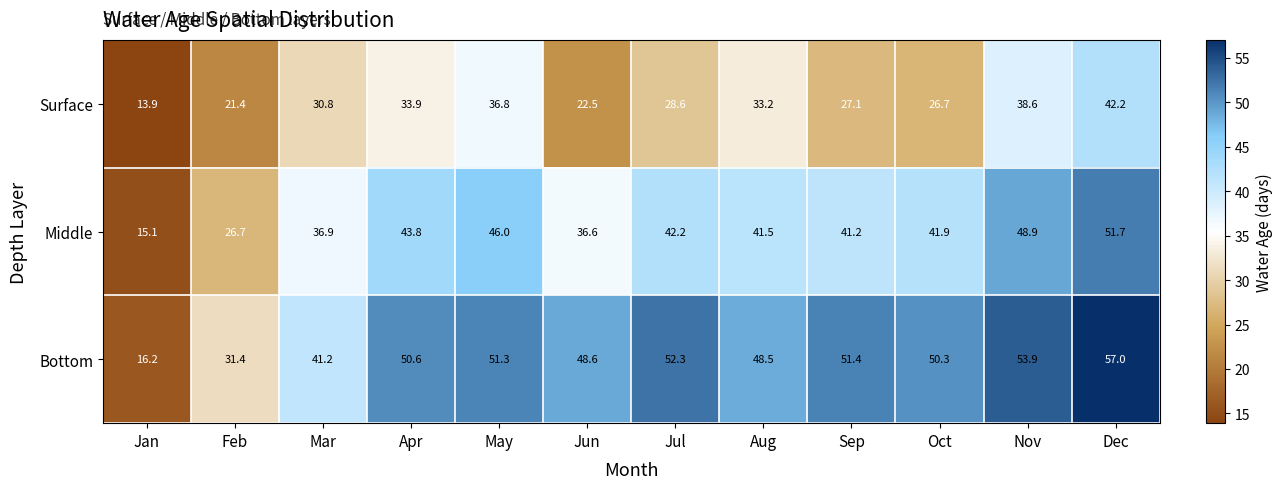

At how many categories does at least one series exceed 42?

9